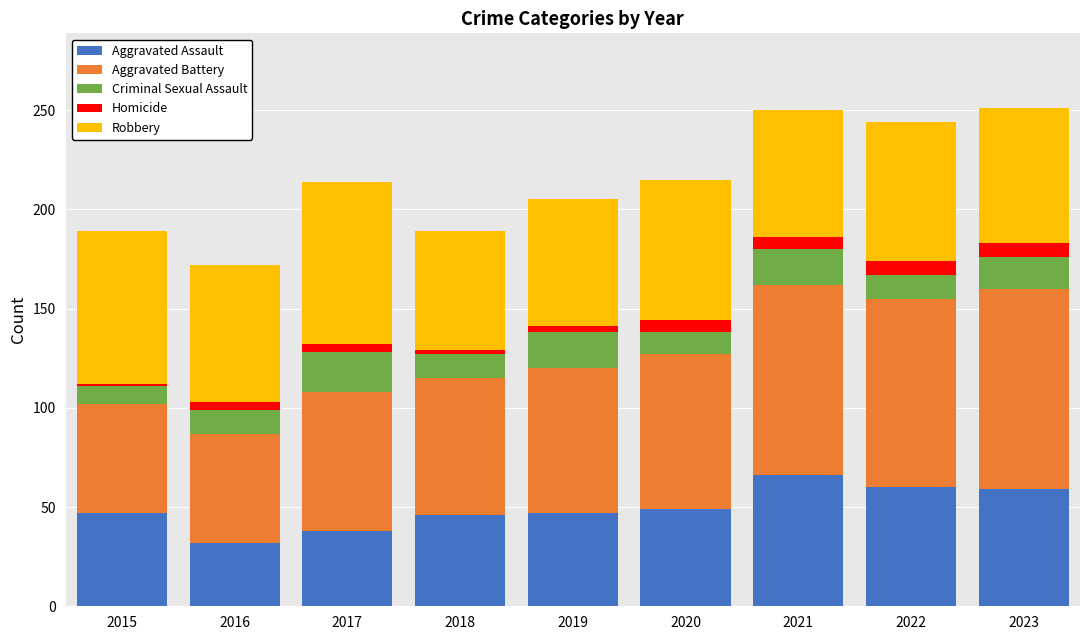

At which label does Aggravated Assault reach its peak?

2021